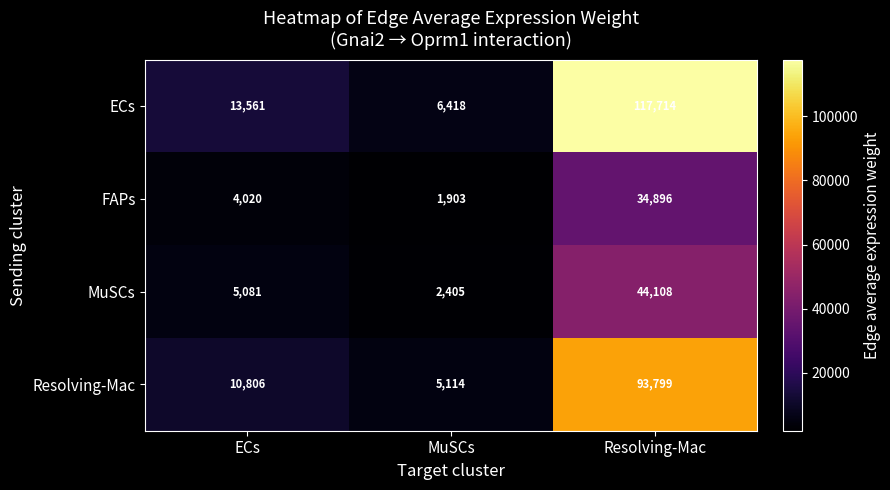

Reading left to right, transcribe all the data shown in this chart.

ECs: 13561	6418	117714
FAPs: 4020	1903	34896
MuSCs: 5081	2405	44108
Resolving-Mac: 10806	5114	93799